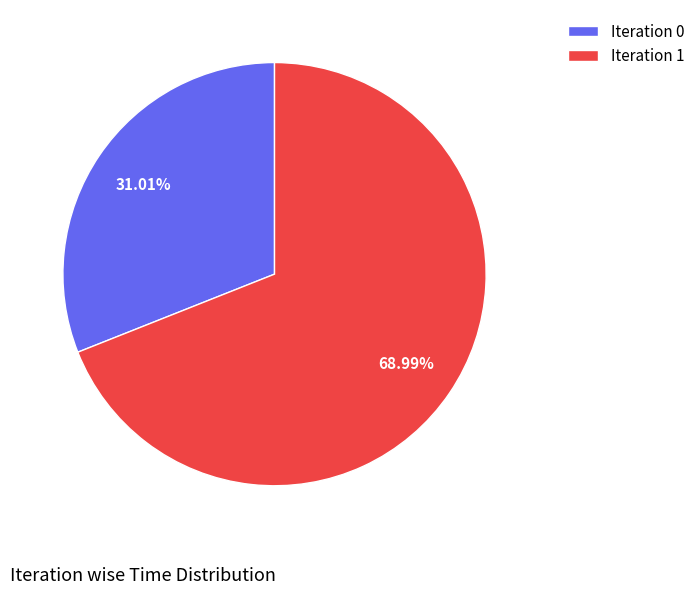

To the nearest percent, what is the difference between the largest and smallest slice percentages?

38%